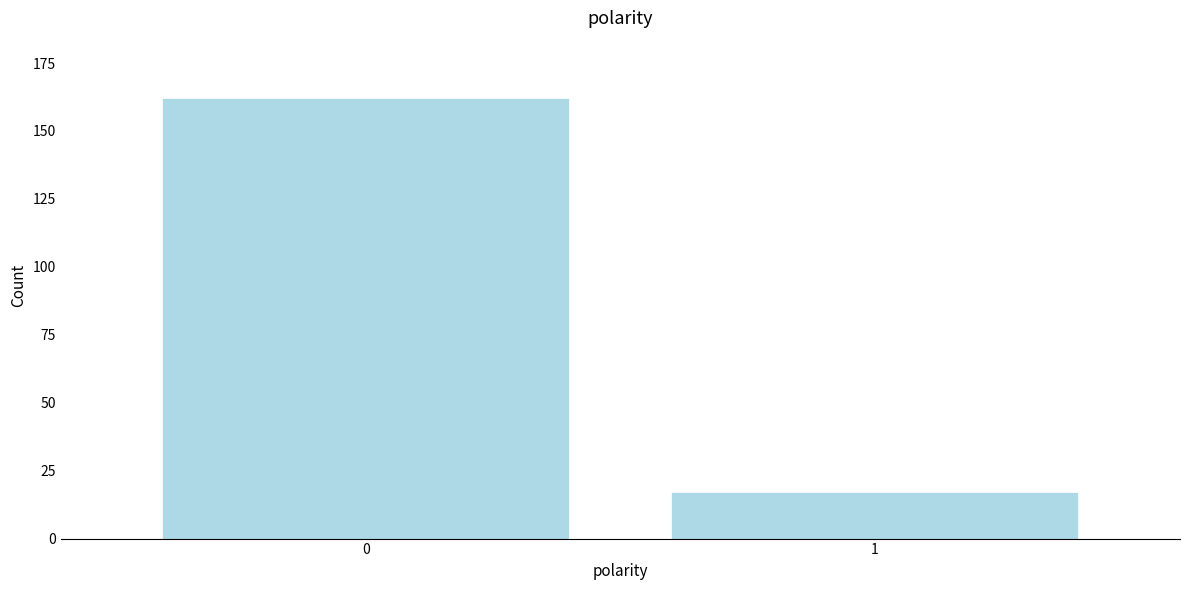

Reading right to left, list all the values displayed in this chart.

1=17	0=162